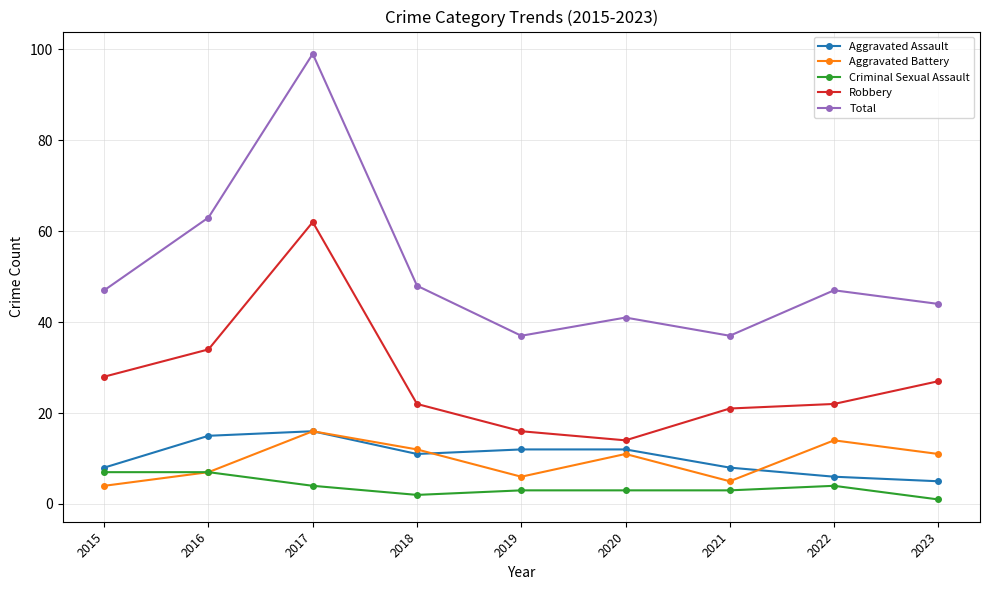

Reading left to right, extract all data points from this chart.

Aggravated Assault: 8	15	16	11	12	12	8	6	5
Aggravated Battery: 4	7	16	12	6	11	5	14	11
Criminal Sexual Assault: 7	7	4	2	3	3	3	4	1
Robbery: 28	34	62	22	16	14	21	22	27
Total: 47	63	99	48	37	41	37	47	44